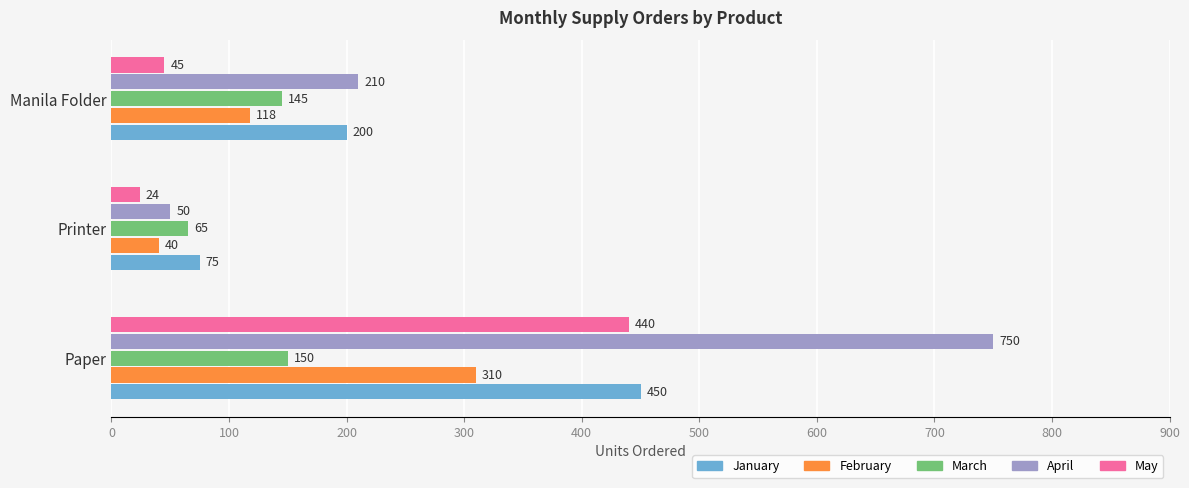

The March series shows 145 at Manila Folder. True or false?

True